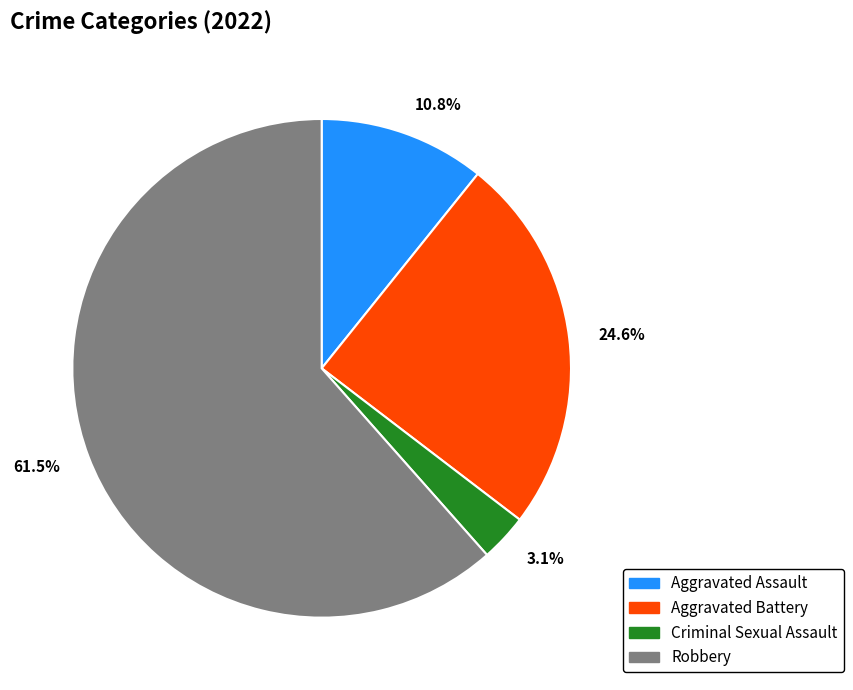

How much of the chart is everything except Aggravated Assault?

89.2%